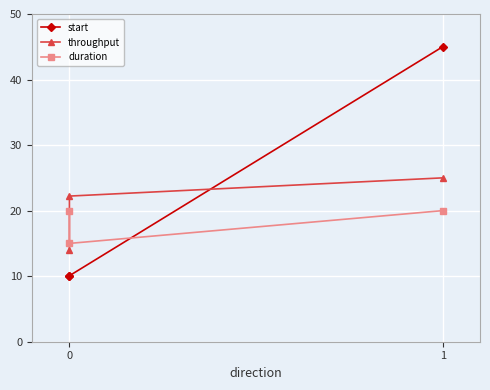

What is the value of the duration point at the 3rd from the left?

20.0